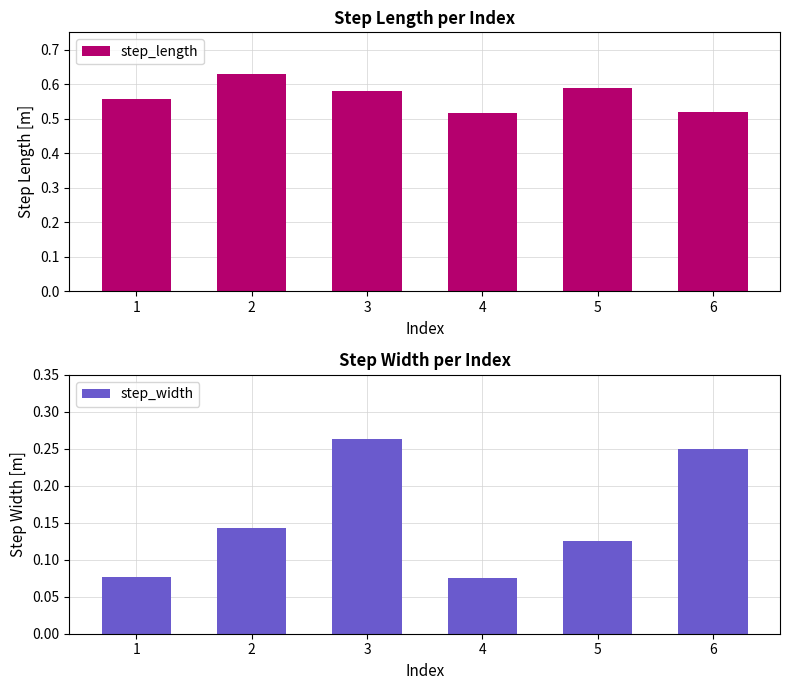

At which label is step_width closest to 0?

4